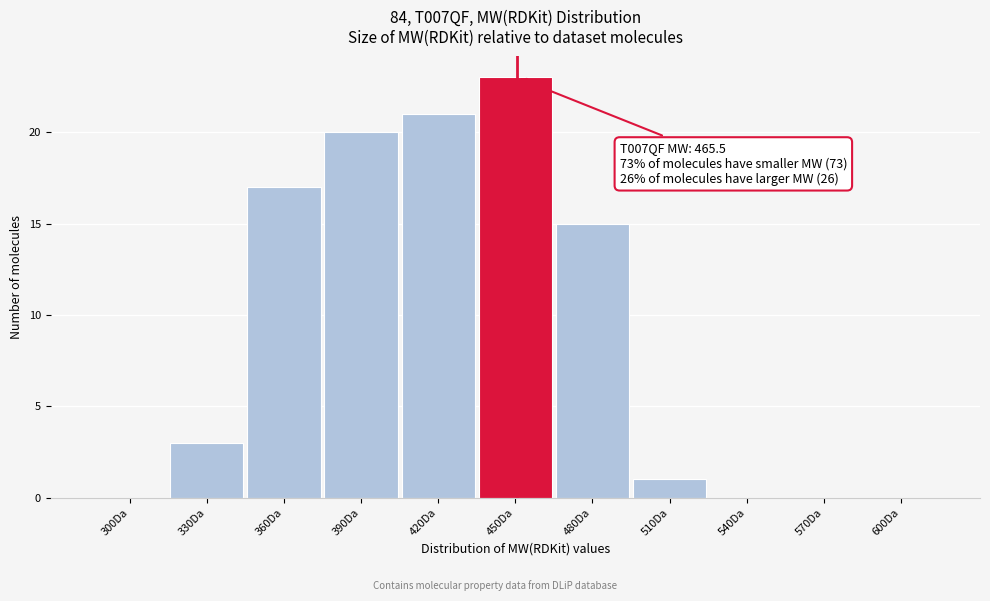

Reading right to left, transcribe all the data shown in this chart.

600Da=0	570Da=0	540Da=0	510Da=1	480Da=15	450Da=23	420Da=21	390Da=20	360Da=17	330Da=3	300Da=0